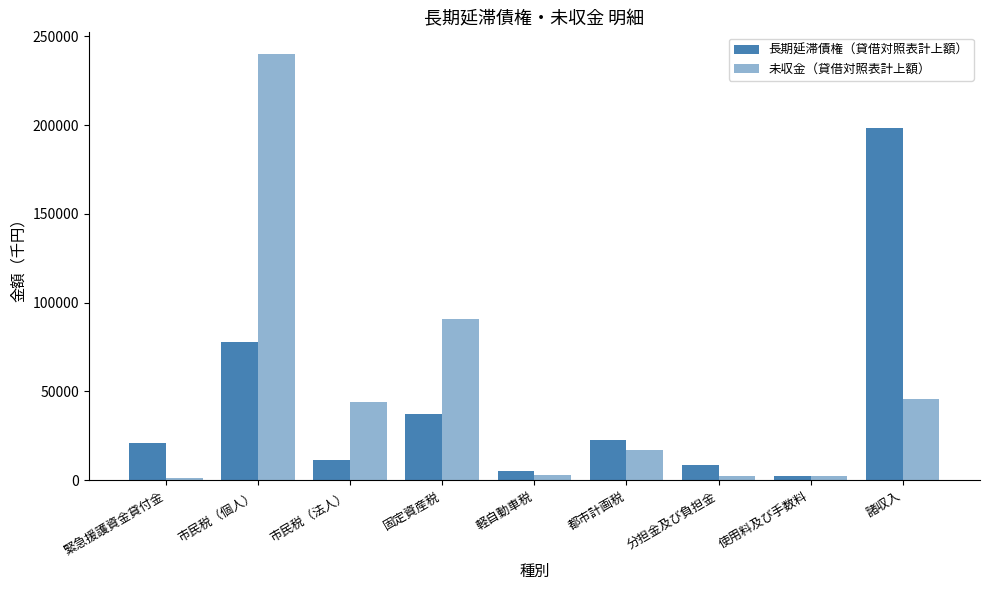

At which label does 長期延滞債権（貸借対照表計上額） first exceed 21166?

市民税（個人）